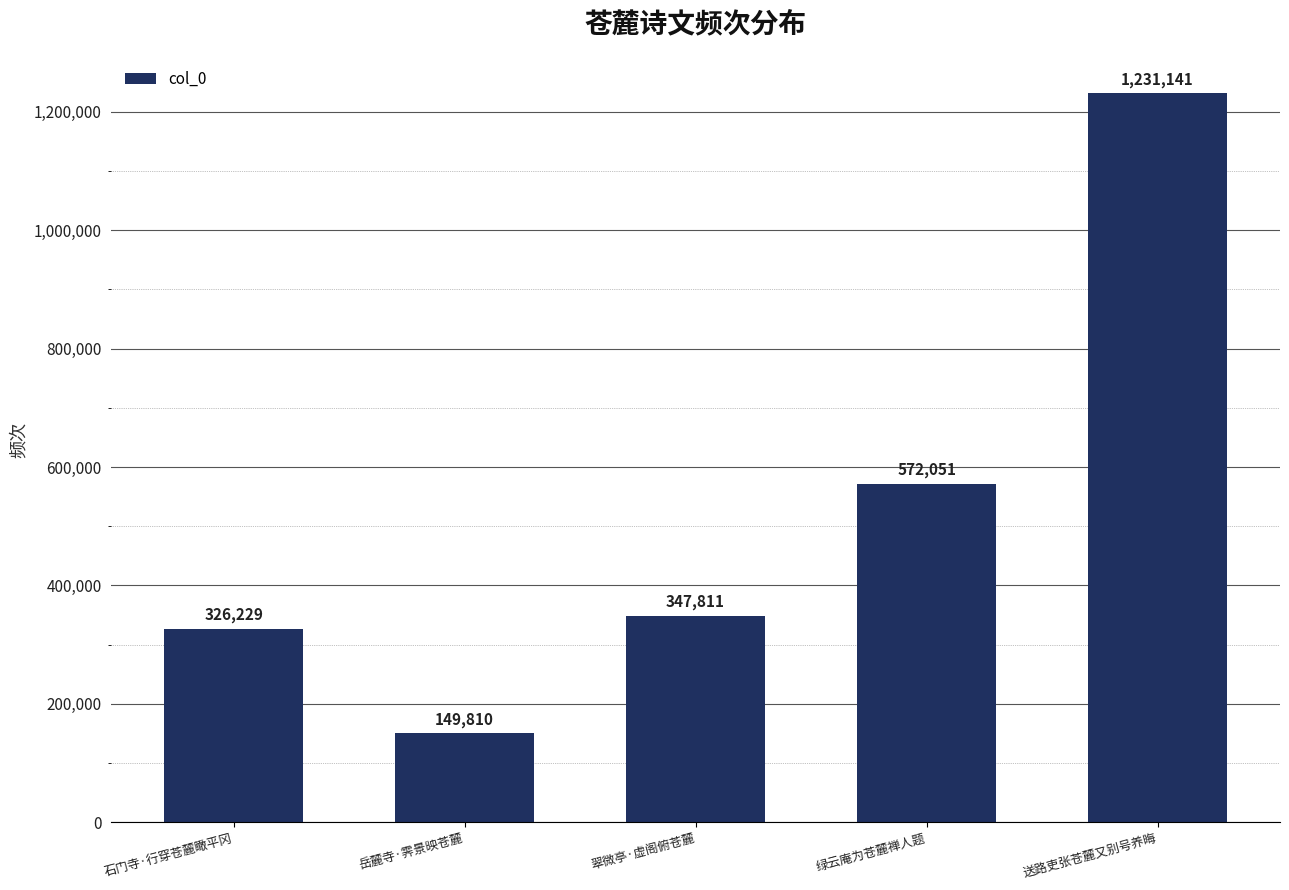

Read the value at 岳麓寺·霁景映苍麓.

149810